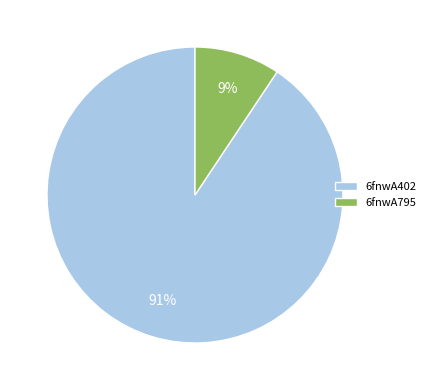

Which category accounts for the majority?

6fnwA402